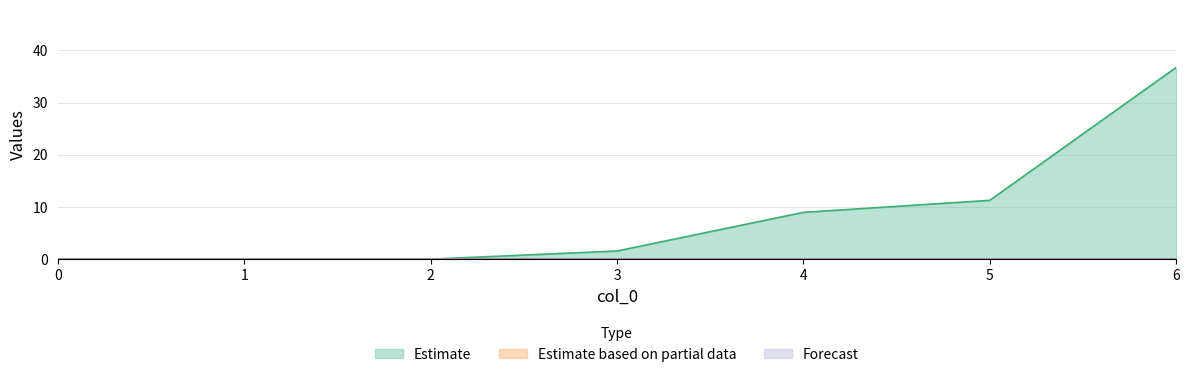

True or false: 3 has more than 2 interior local peaks.

False